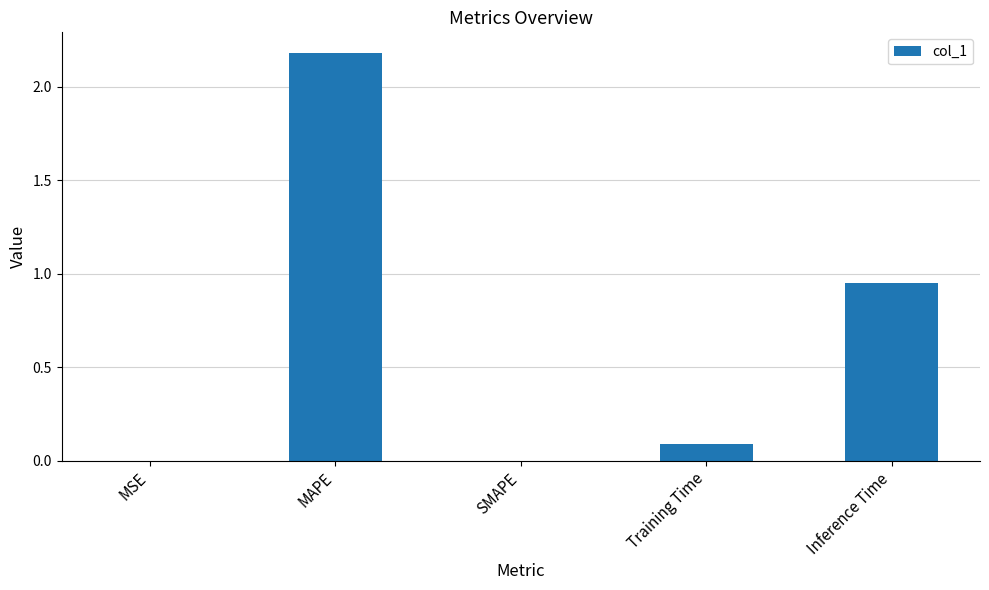

True or false: the data shows 0.1 at Training Time.

True